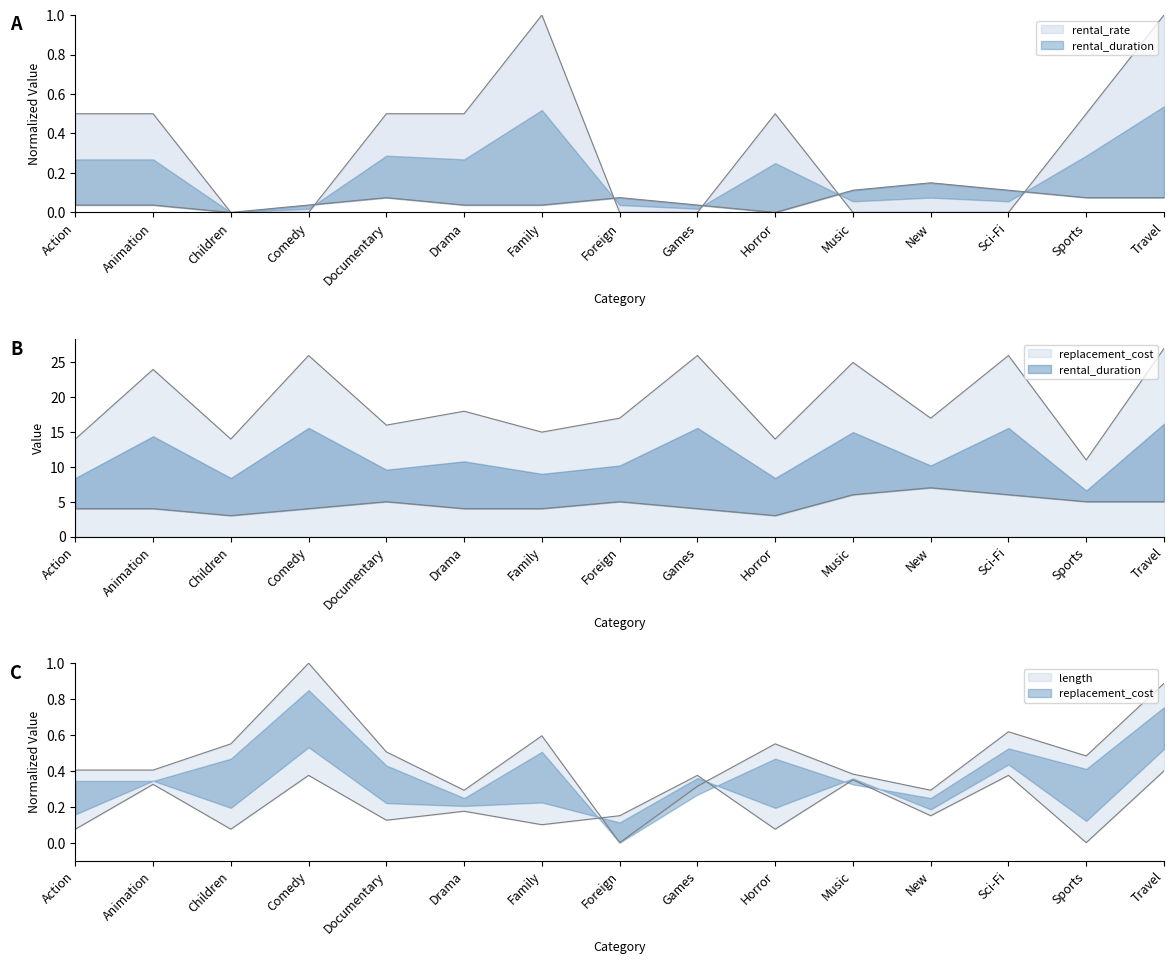

Which series has the largest total across all categories?

replacement_cost